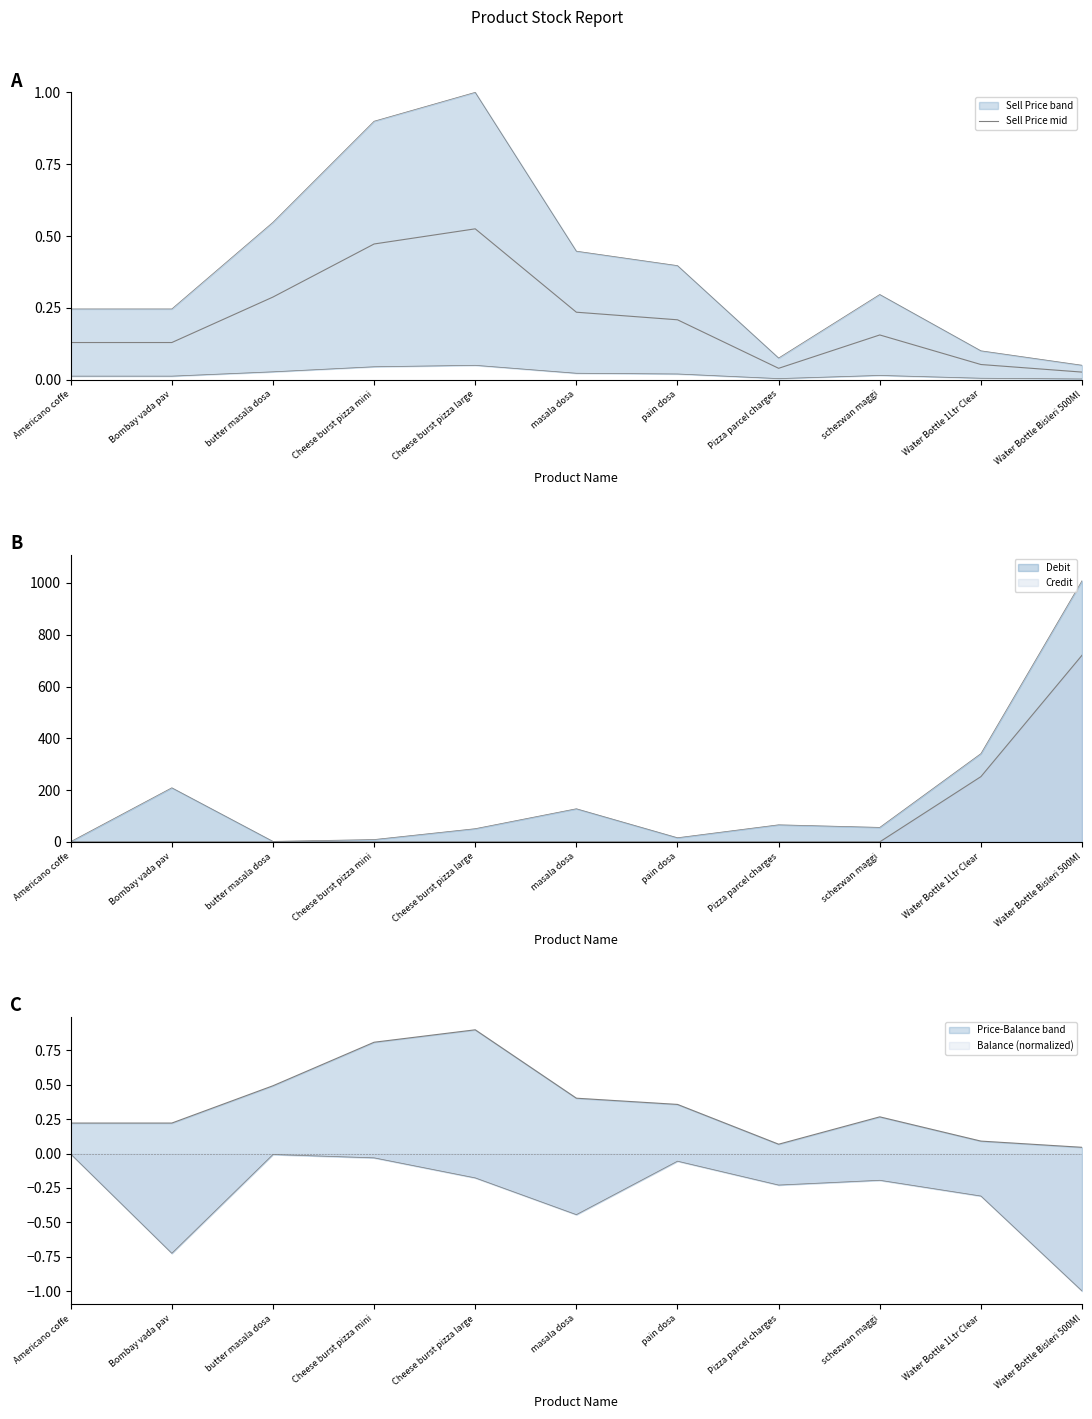

At which category does the data reach its first local peak?

Cheese burst pizza large